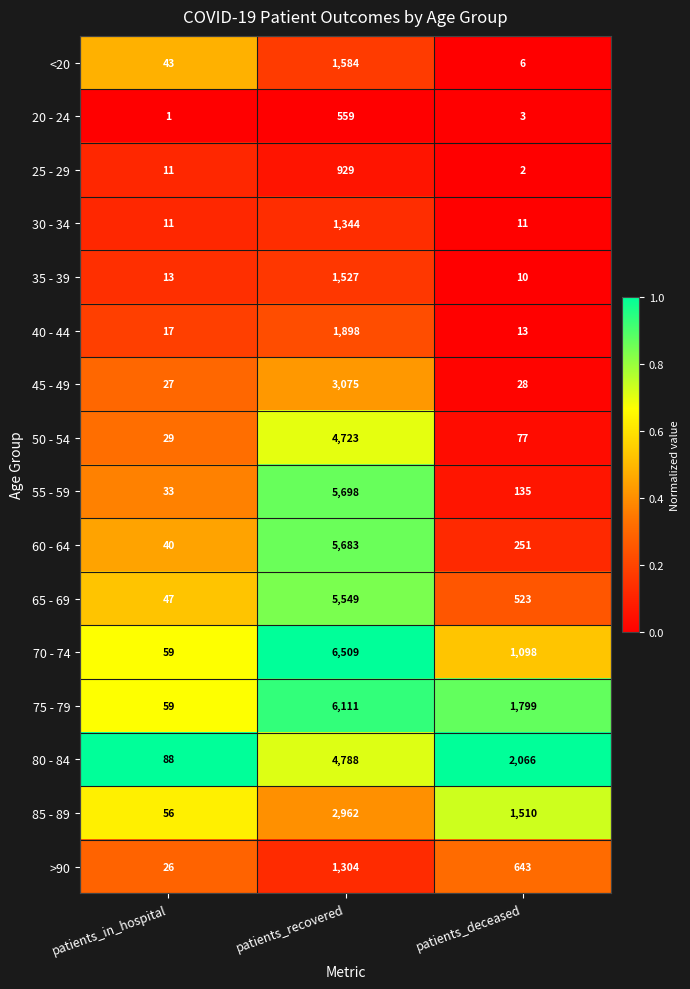

Is it true that 70 - 74 equals 1098 at patients_deceased?

True